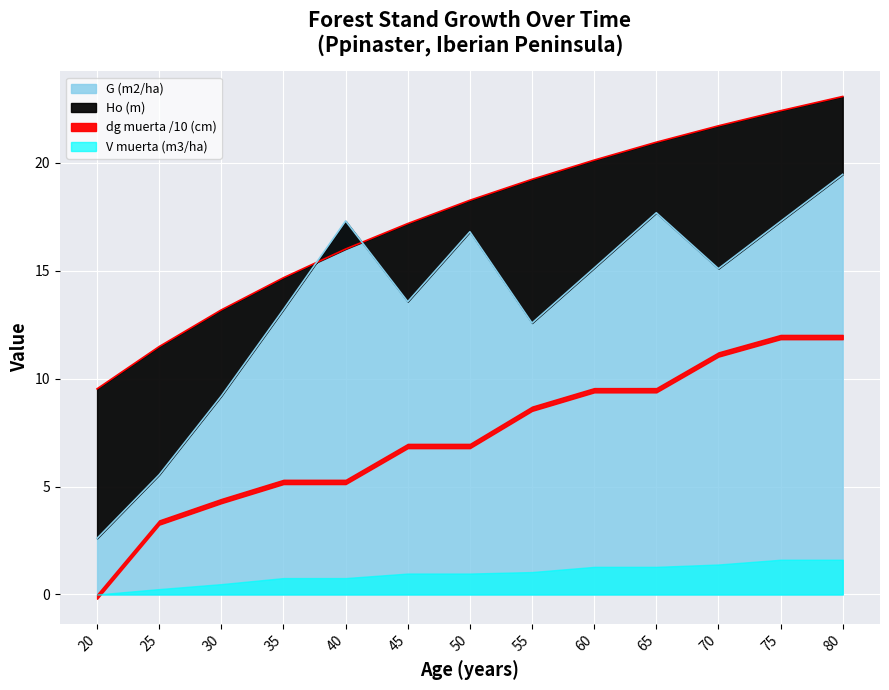

Where do Ho (m) and G (m2/ha) first cross each other?

35 and 40